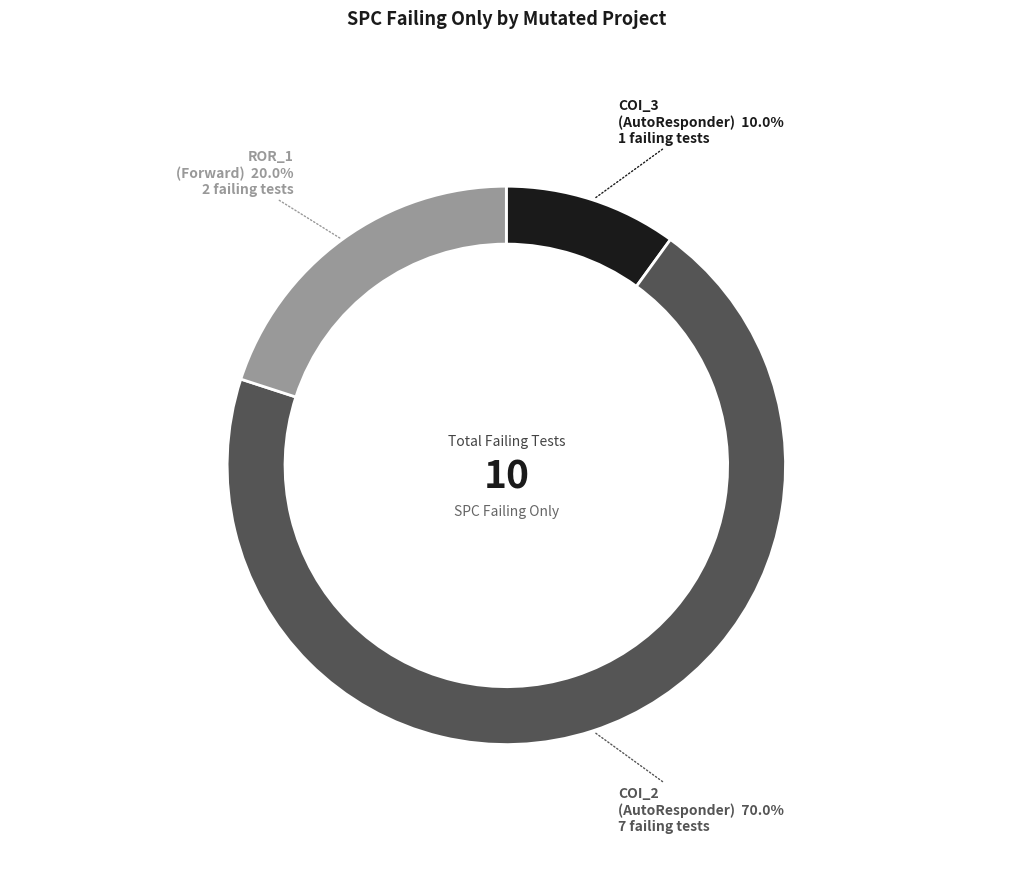

Does any single category account for the majority?

Yes